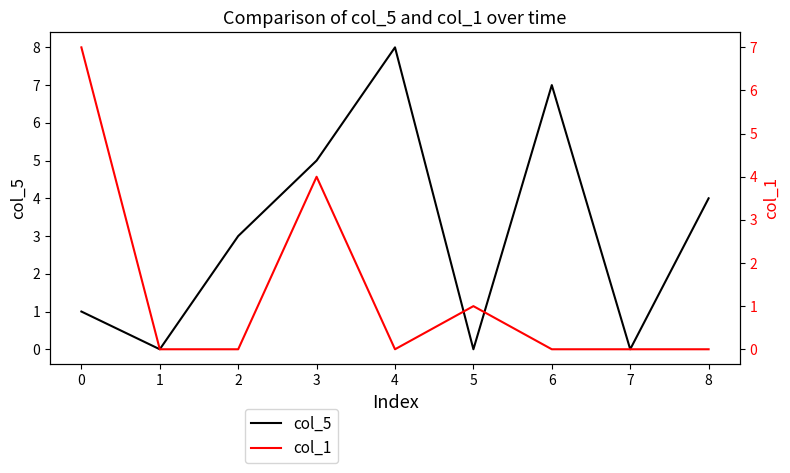

How many interior local valleys does the col_5 series have?

3